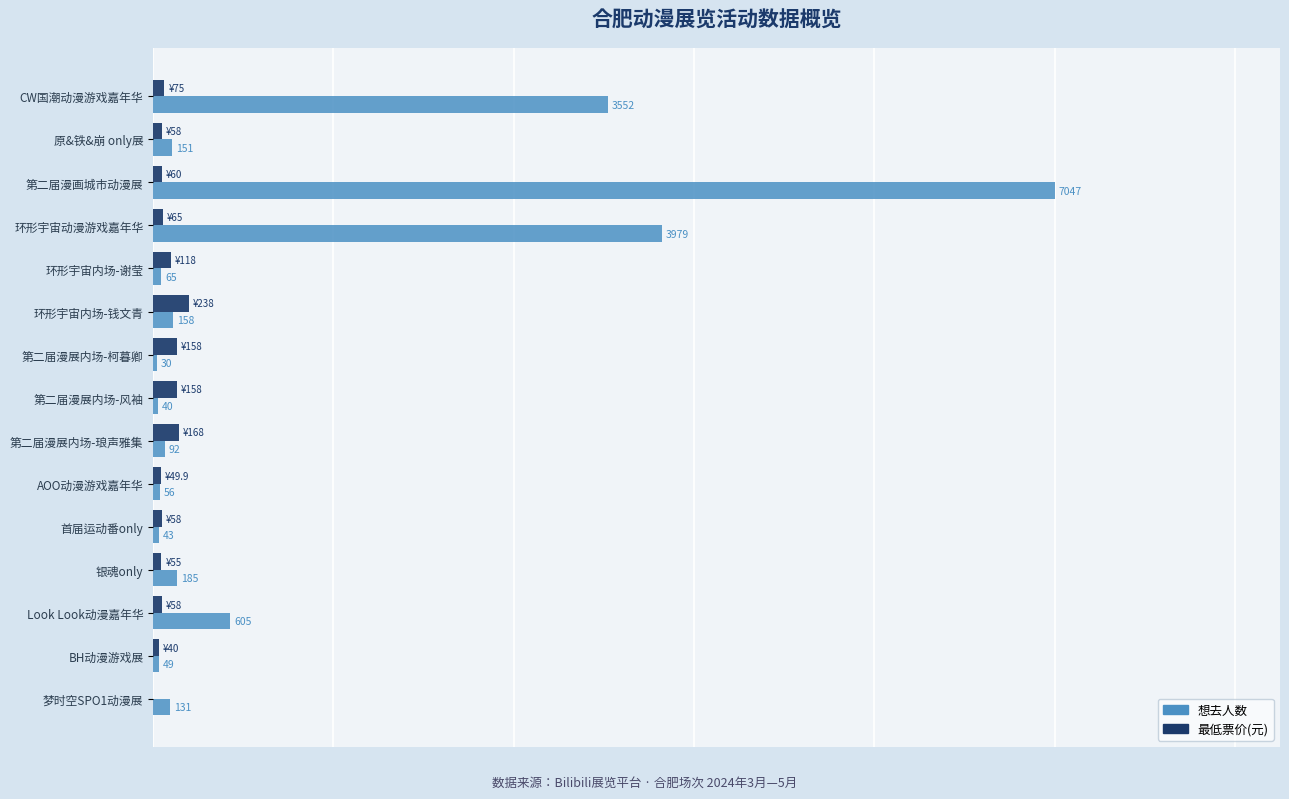

Which category has the highest value across all series?

第二届漫画城市动漫展